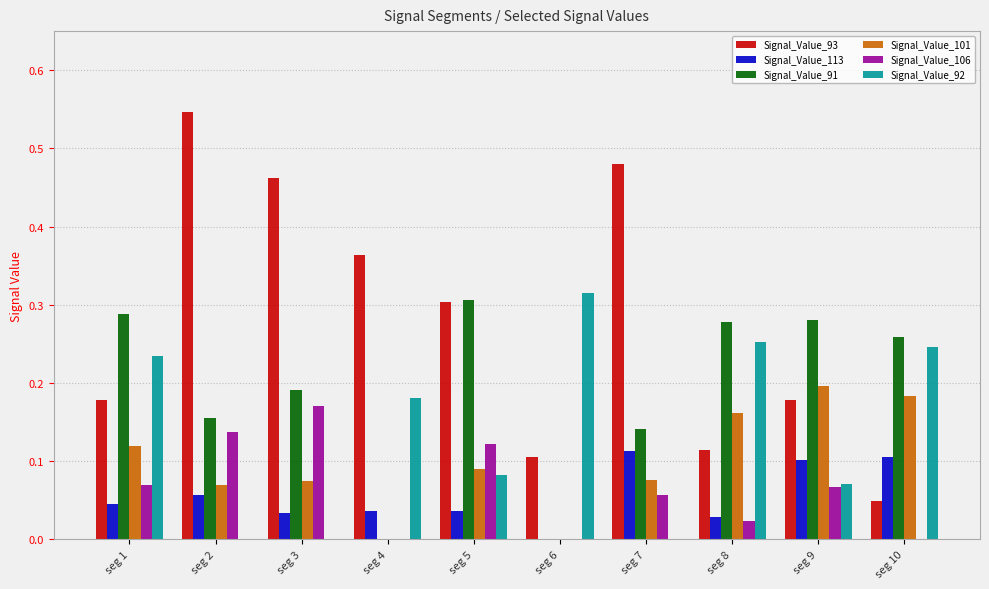

Which series has the largest total across all categories?

Signal_Value_93